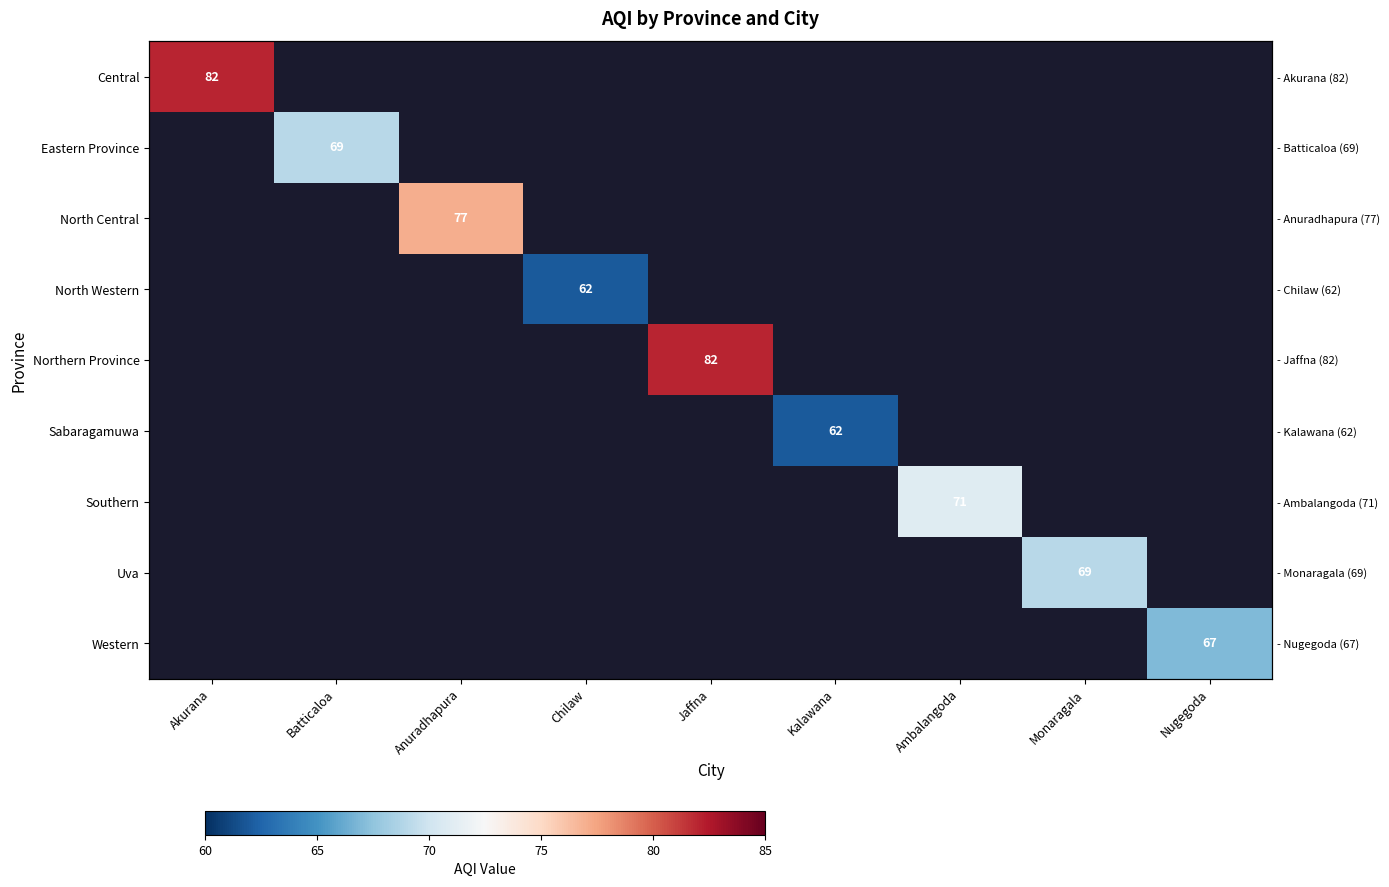

List the series in order of their overall mean, highest first.

Central, Eastern Province, North Central, North Western, Northern Province, Sabaragamuwa, Southern, Uva, Western